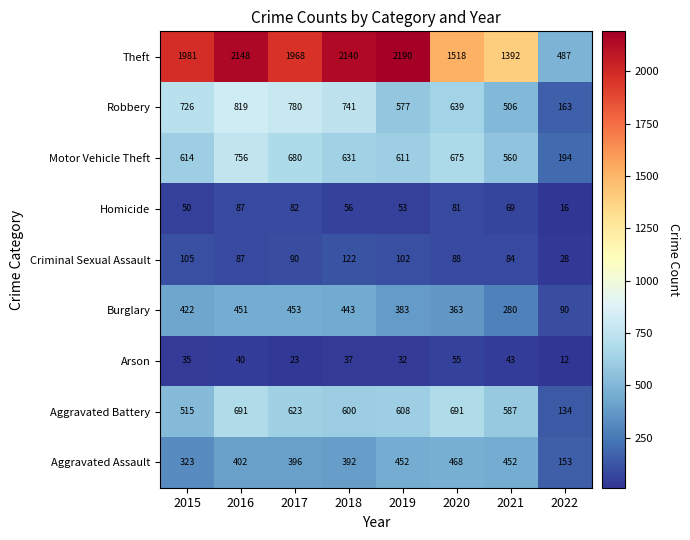

At how many categories does at least one series exceed 347?

8